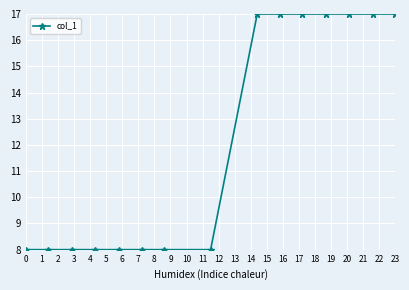

What is the difference between the second highest and second lowest values?

9